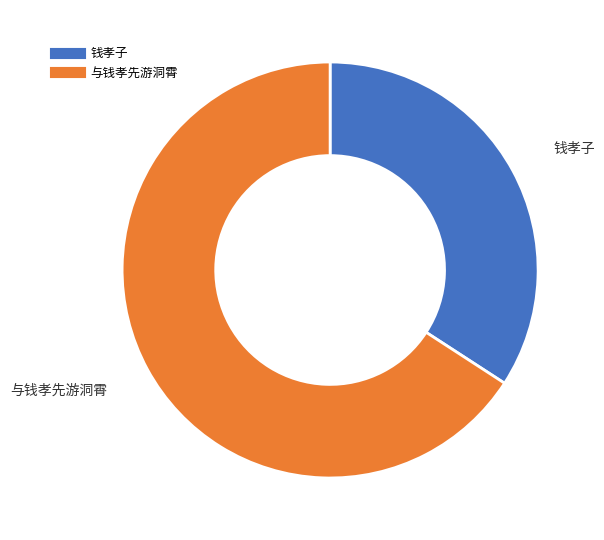

Is there a majority slice in this chart?

Yes